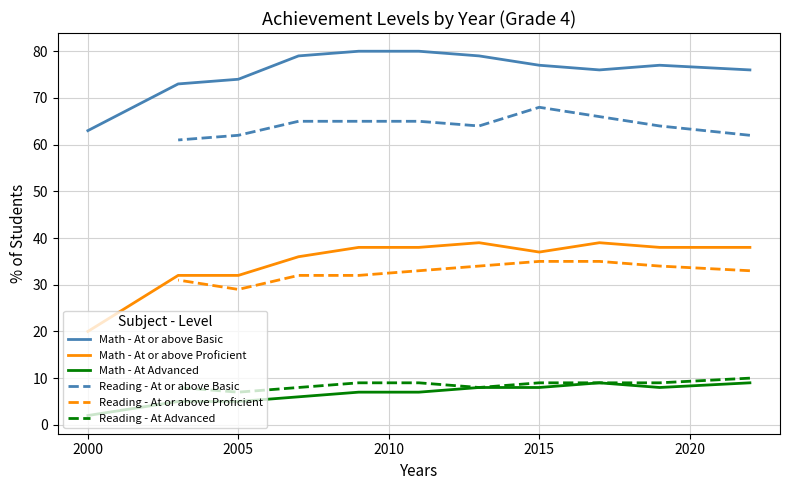

Reading left to right, list all the values displayed in this chart.

At or above Basic: 2022=76	2019=77	2017=76	2015=77	2013=79	2011=80	2009=80	2007=79	2005=74	2003=73	2000=63	2022=62	2019=64	2017=66	2015=68	2013=64	2011=65	2009=65	2007=65	2005=62	2003=61
At or above Proficient: 2022=38	2019=38	2017=39	2015=37	2013=39	2011=38	2009=38	2007=36	2005=32	2003=32	2000=20	2022=33	2019=34	2017=35	2015=35	2013=34	2011=33	2009=32	2007=32	2005=29	2003=31
At Advanced: 2022=9	2019=8	2017=9	2015=8	2013=8	2011=7	2009=7	2007=6	2005=5	2003=5	2000=2	2022=10	2019=9	2017=9	2015=9	2013=8	2011=9	2009=9	2007=8	2005=7	2003=8